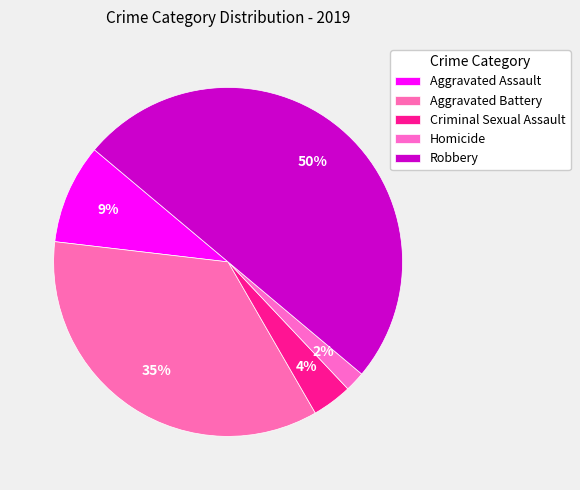

What is the largest slice in the pie chart?

Robbery